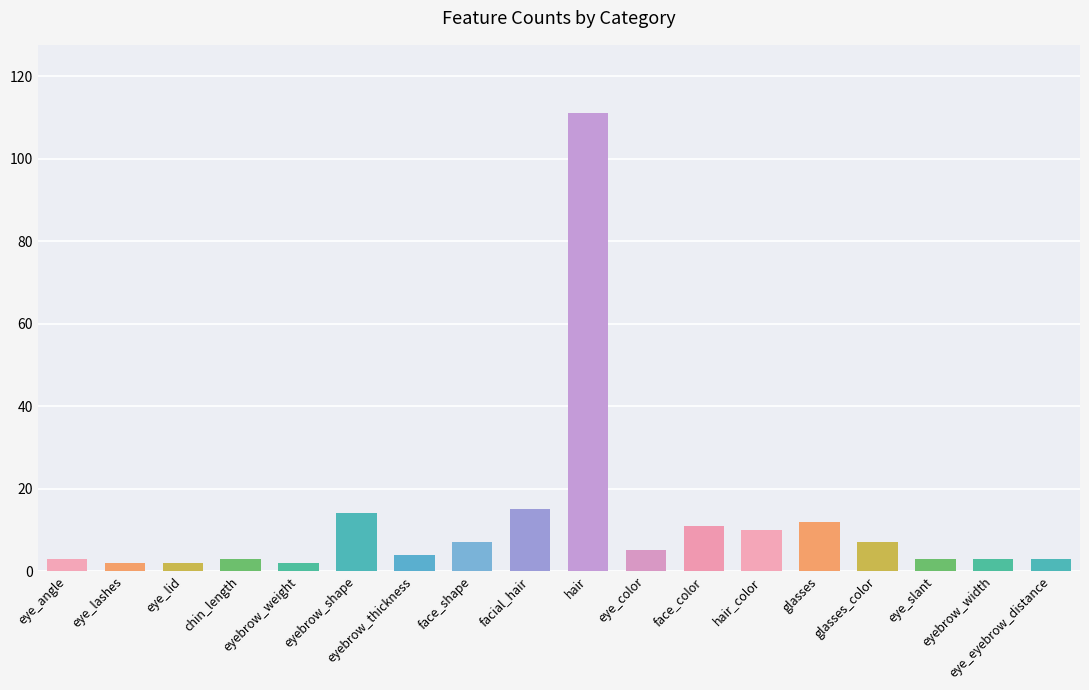

What is the difference between the second highest and second lowest values?

13